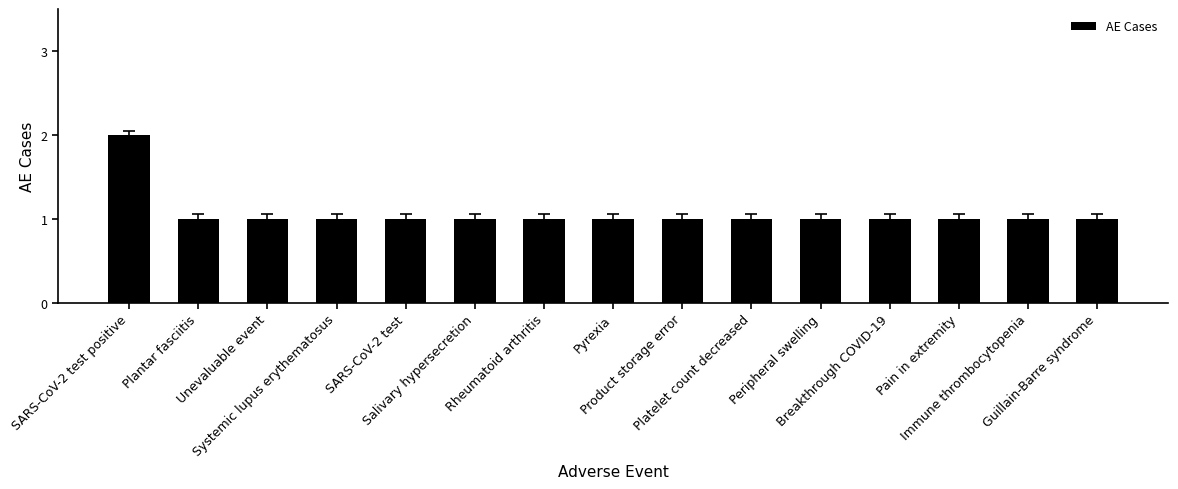

Reading left to right, transcribe all the data shown in this chart.

2	1	1	1	1	1	1	1	1	1	1	1	1	1	1